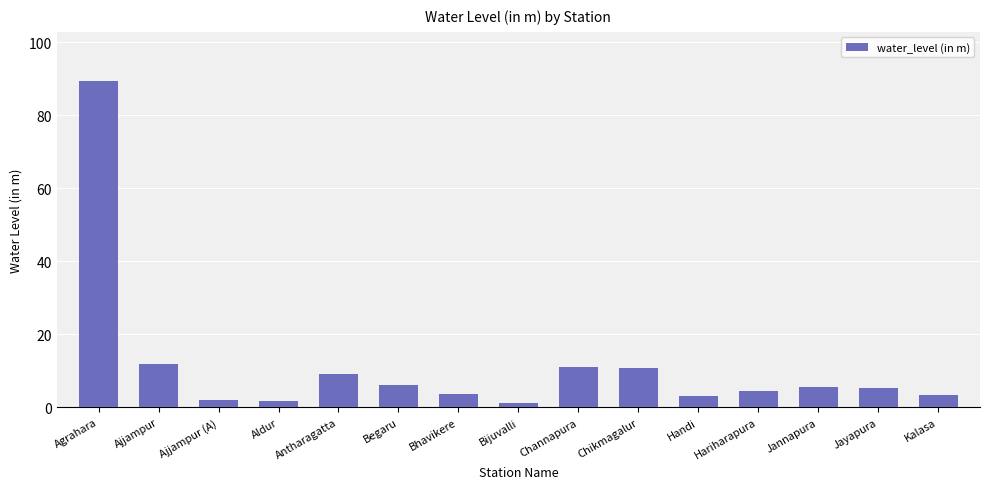

What is the label of the 11th bar from the left?

Handi